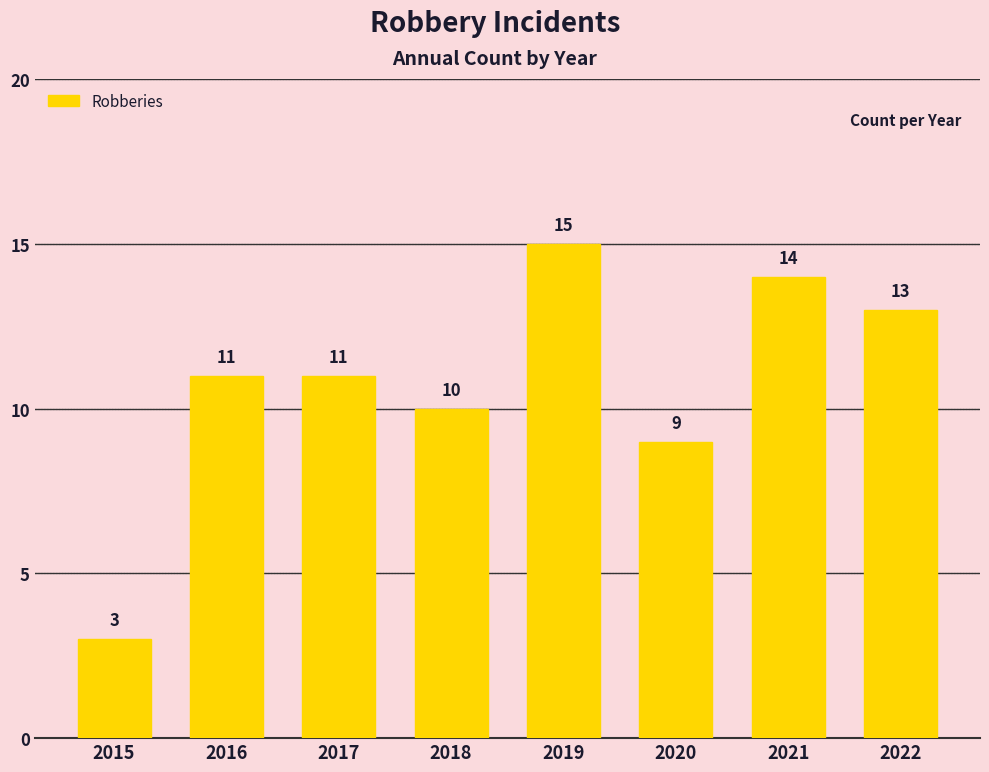

What is the sum of the values at 2020 and 2016?

20